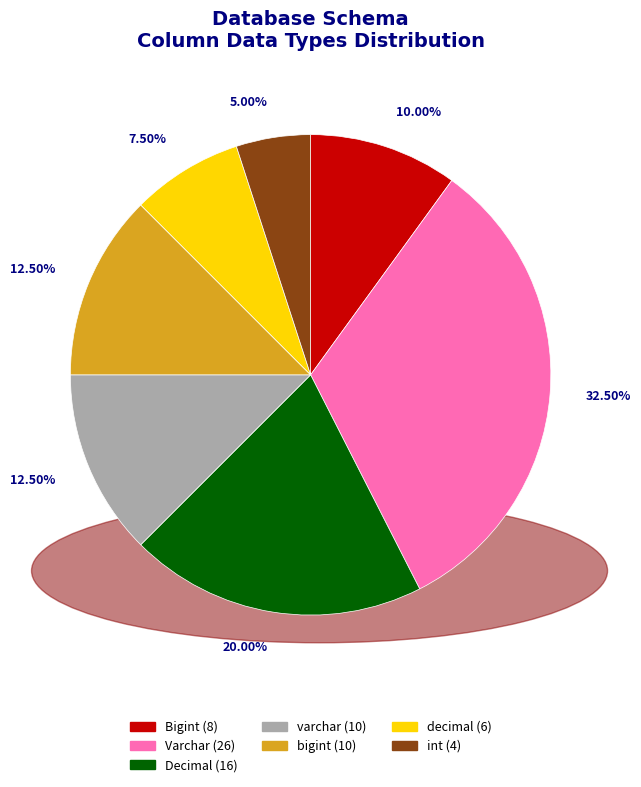

Is there any slice that represents more than half of the pie?

No